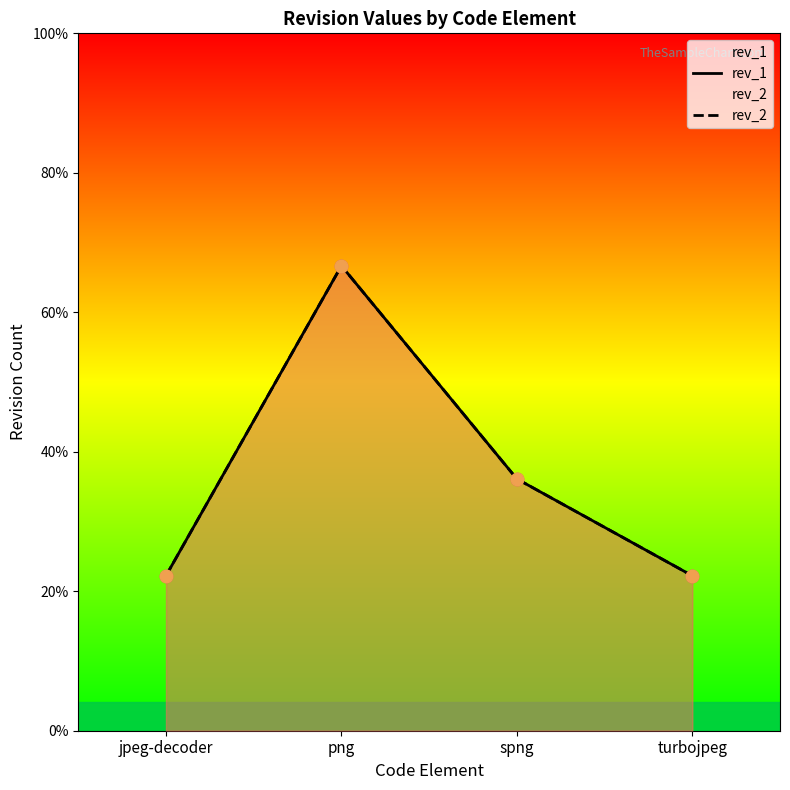

Which series reaches the maximum Y coordinate?

rev_1